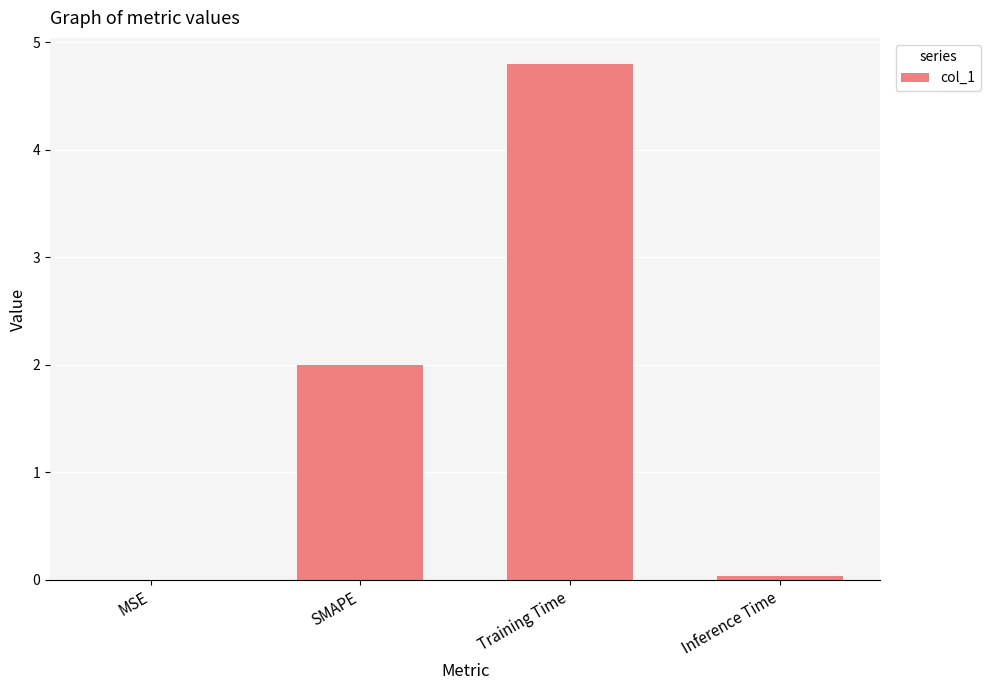

Read the value at Training Time.

4.8